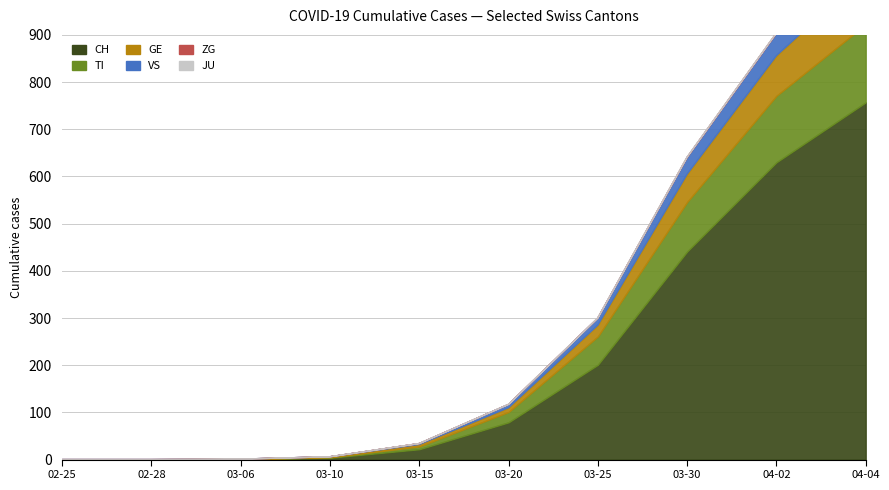

Rank the series by their maximum value, from highest to lowest.

CH, TI, GE, VS, ZG, JU